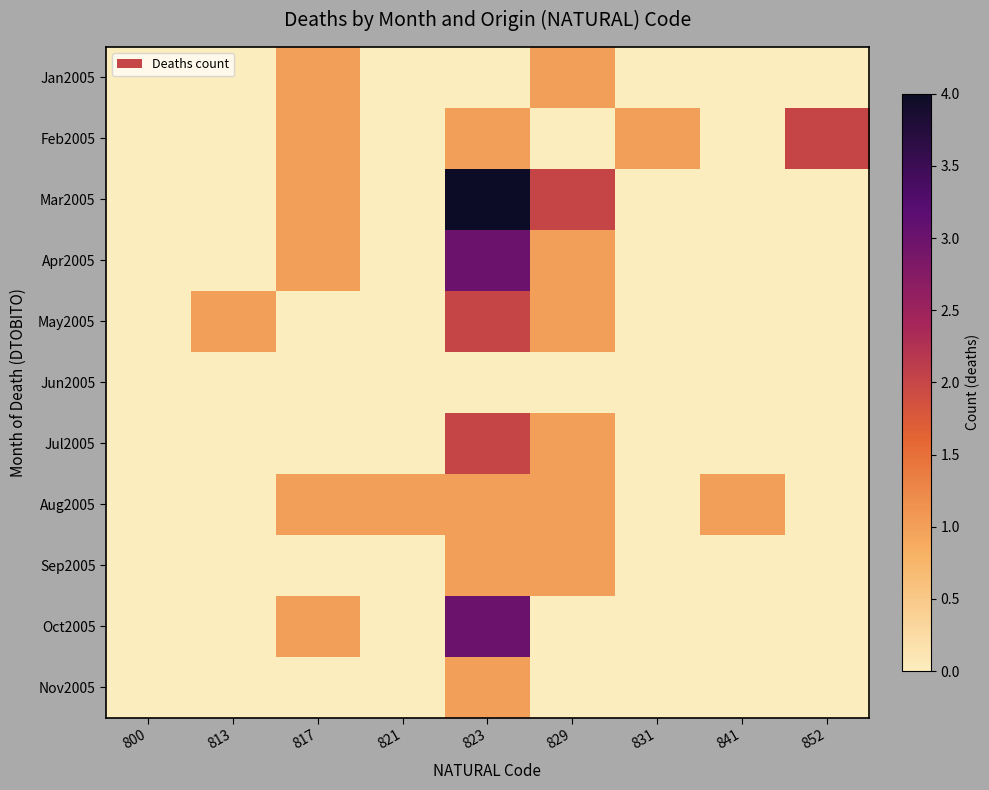

At 841, list the series in order from largest to smallest.

Aug2005, Jan2005, Feb2005, Mar2005, Apr2005, May2005, Jun2005, Jul2005, Sep2005, Oct2005, Nov2005